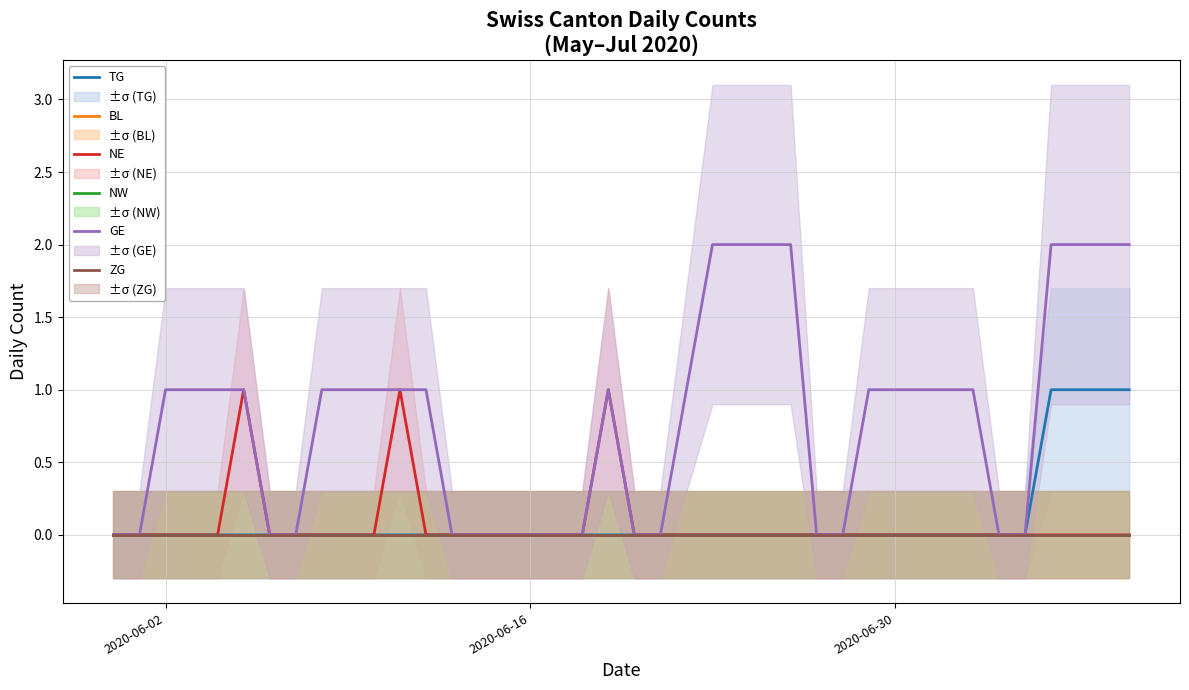

True or false: NE and TG intersect in this chart.

False